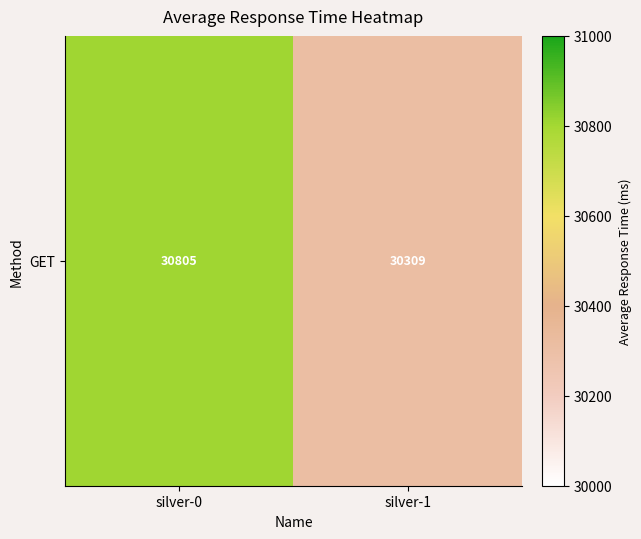

Rank the categories by value from lowest to highest.

silver-1, silver-0